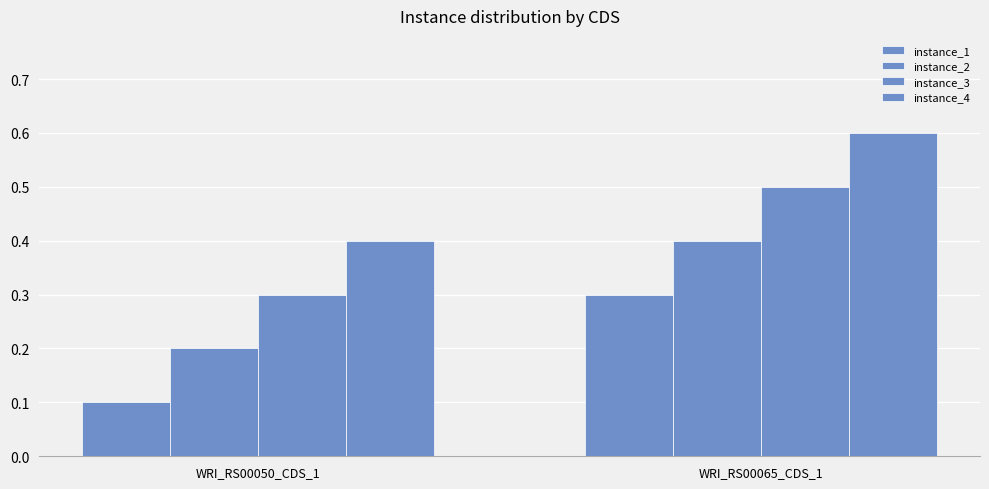

Count the number of categories in the chart.

2